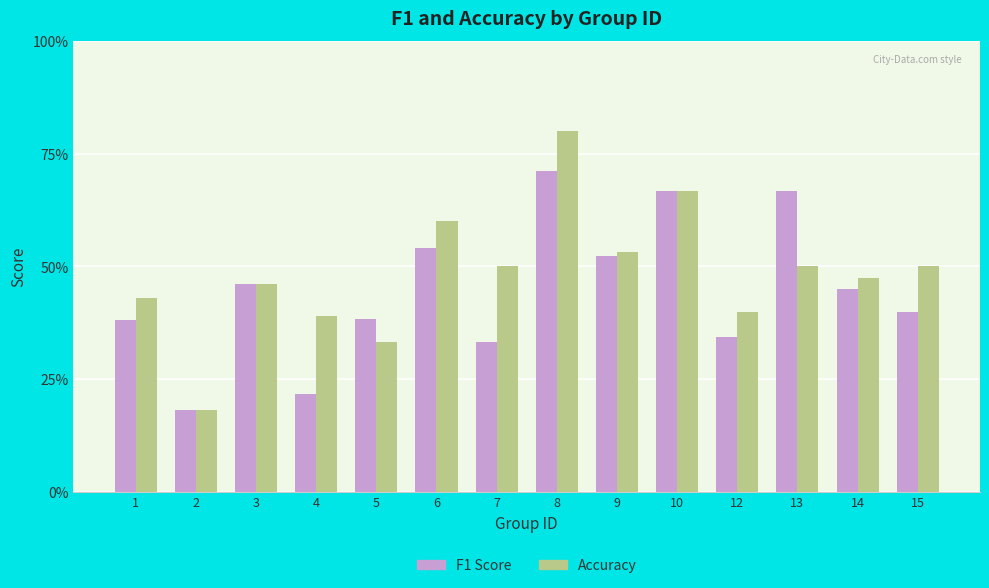

Rank the series by their average value, from highest to lowest.

Accuracy, F1 Score